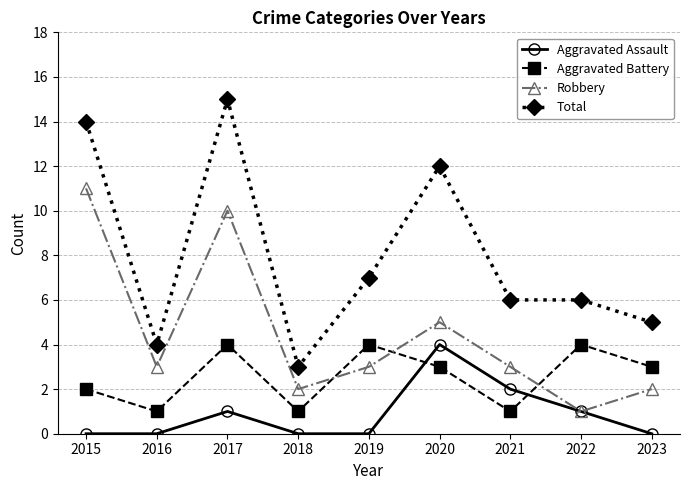

The value of Robbery at 2015 is 3. True or false?

False